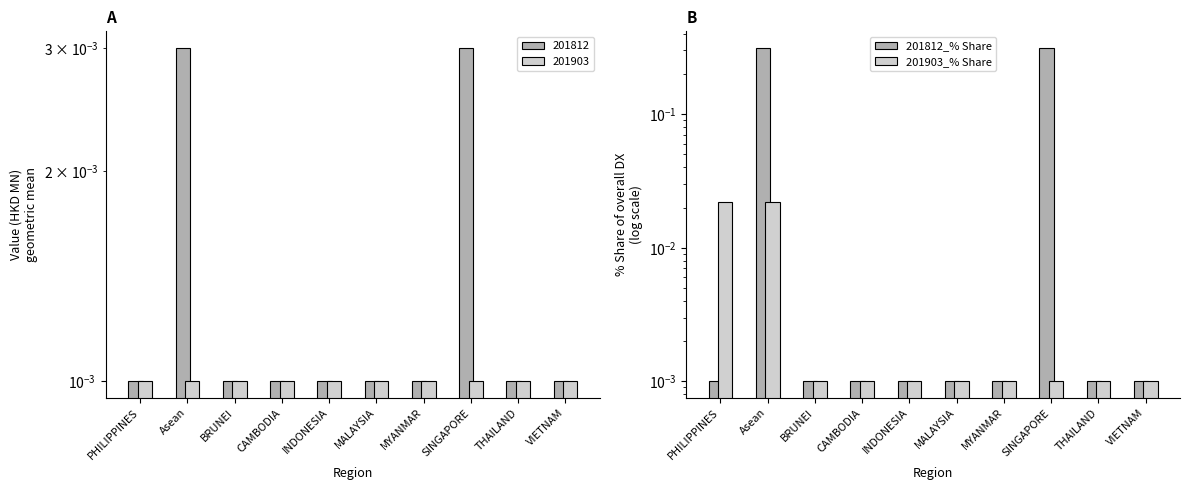

Which series has the largest total across all categories?

201812_% Share